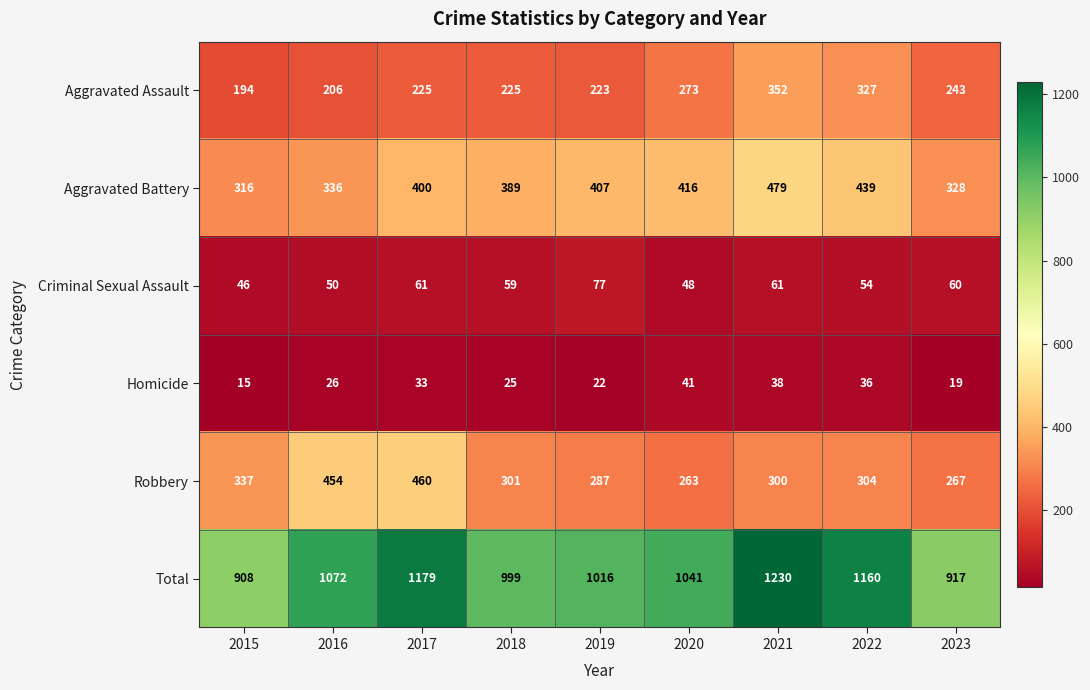

How many values in the Robbery series are below 301?

4